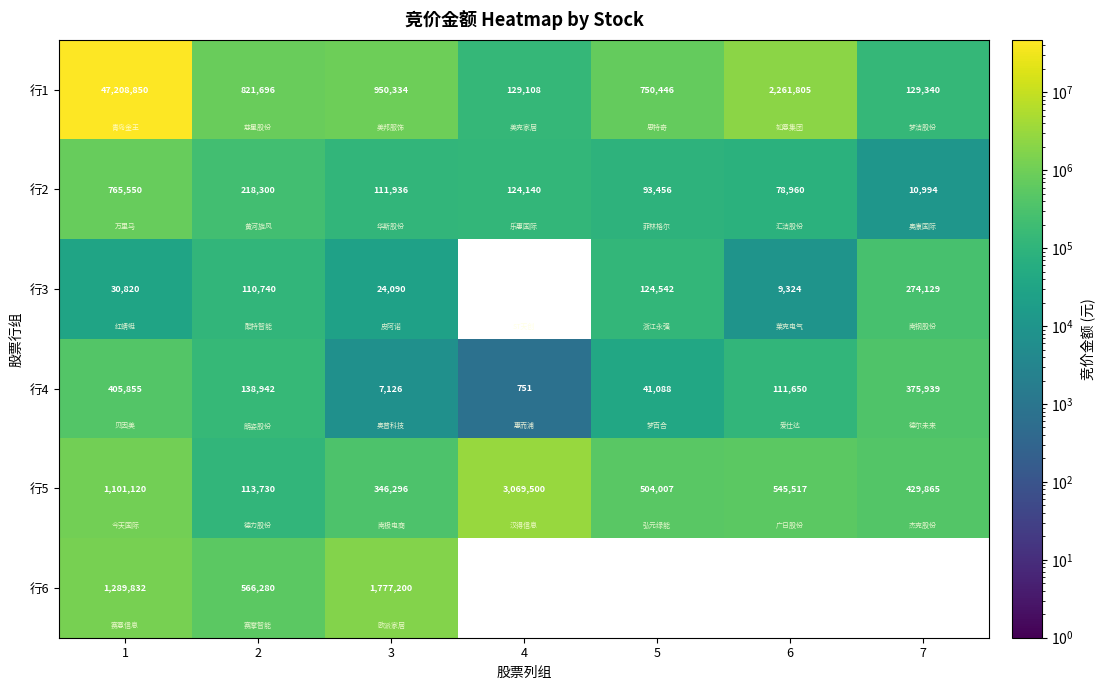

What value does the 行4 series have at 5, to the nearest 100?

41100